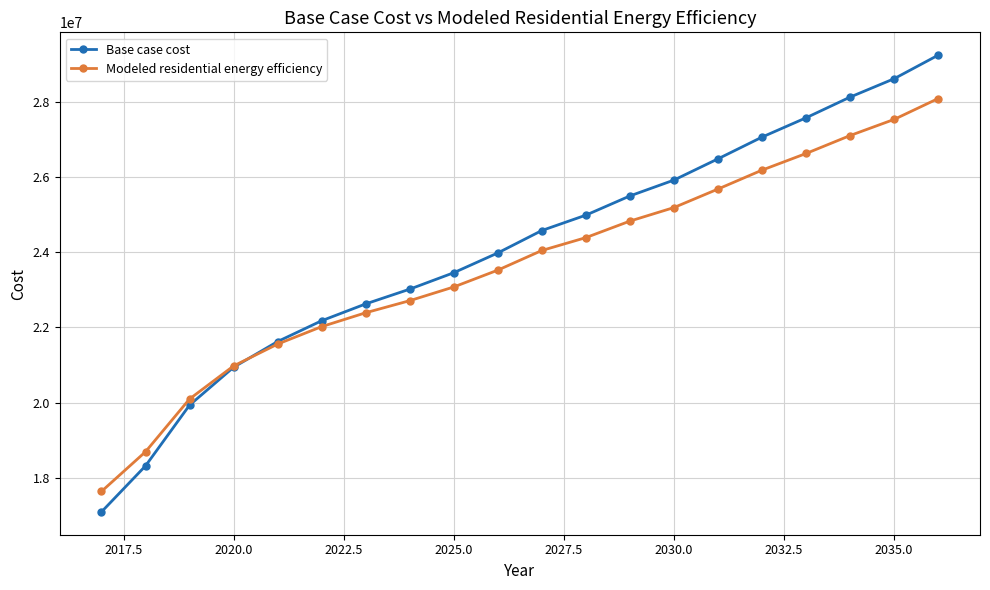

List the series in order of their peak value, highest first.

Base case cost, Modeled residential energy efficiency